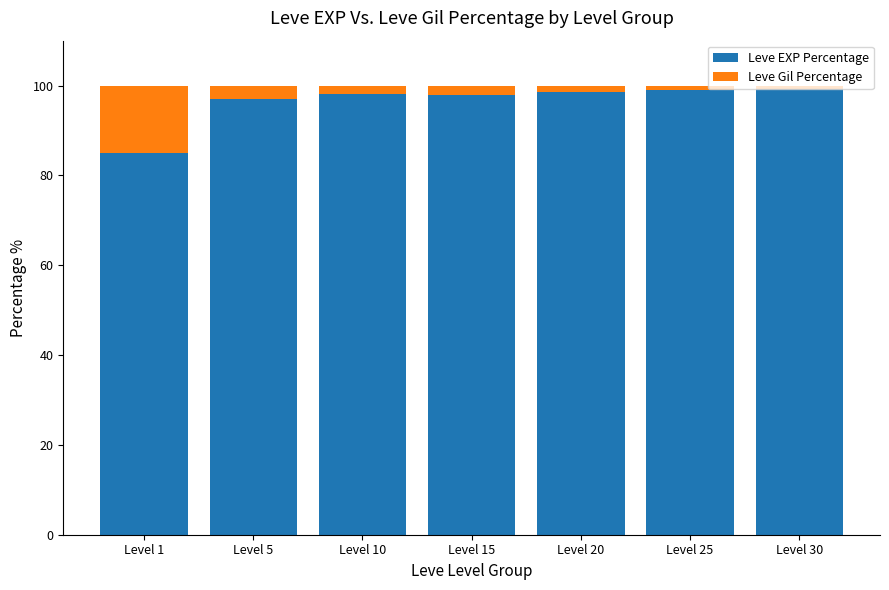

What is the difference between the maximum and minimum values in the Leve EXP Percentage series?

14.3